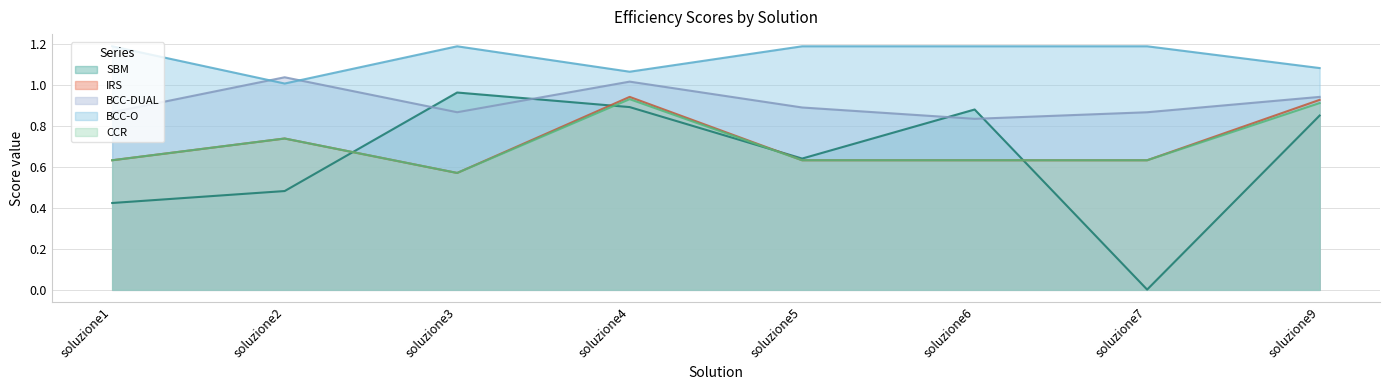

What is the difference between the highest and lowest values at soluzione9?

0.2